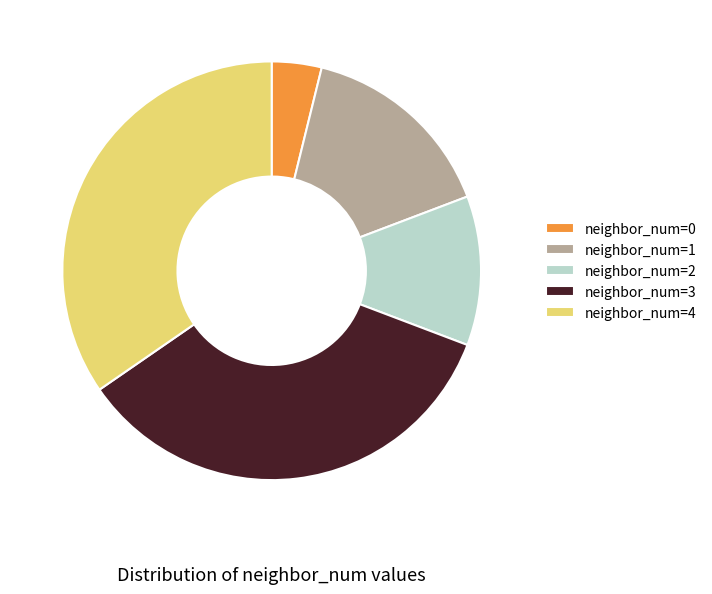

True or false: neighbor_num=3 accounts for 35% of the total.

True